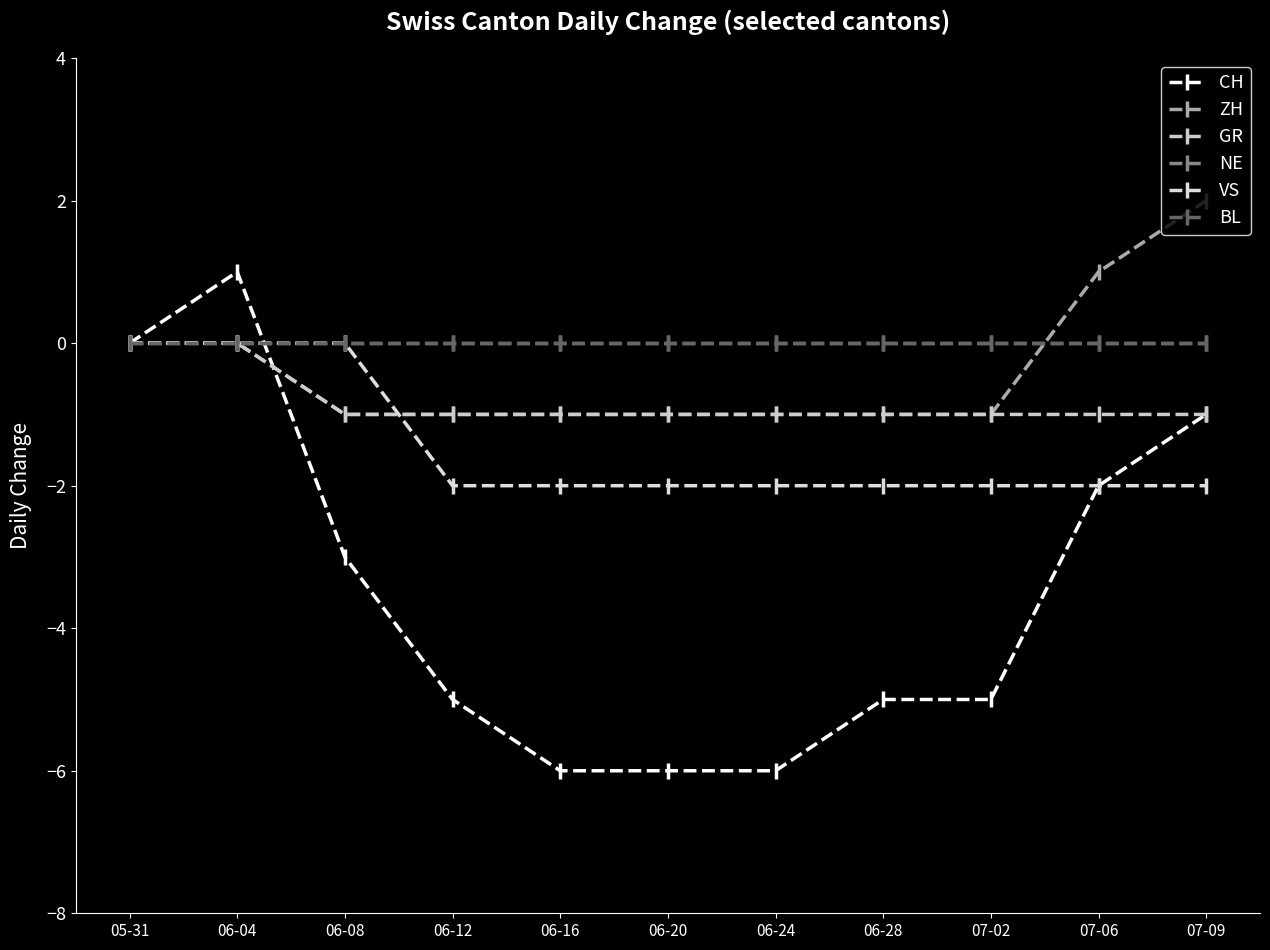

Does the chart display data point markers on the line(s)?

Yes